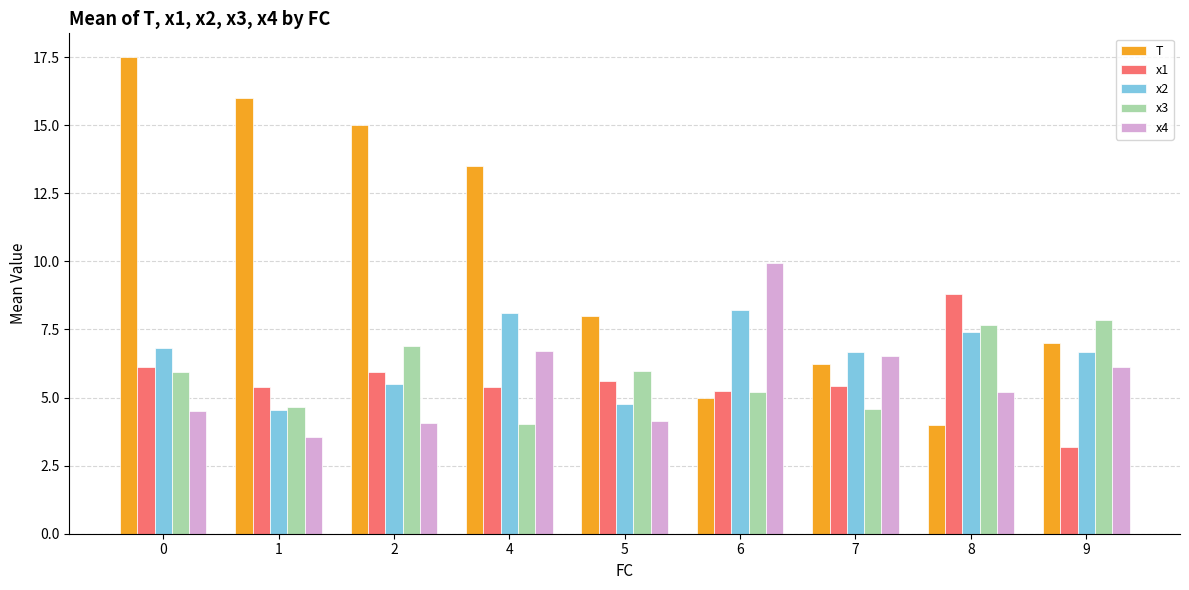

What is the greatest value displayed?

17.5